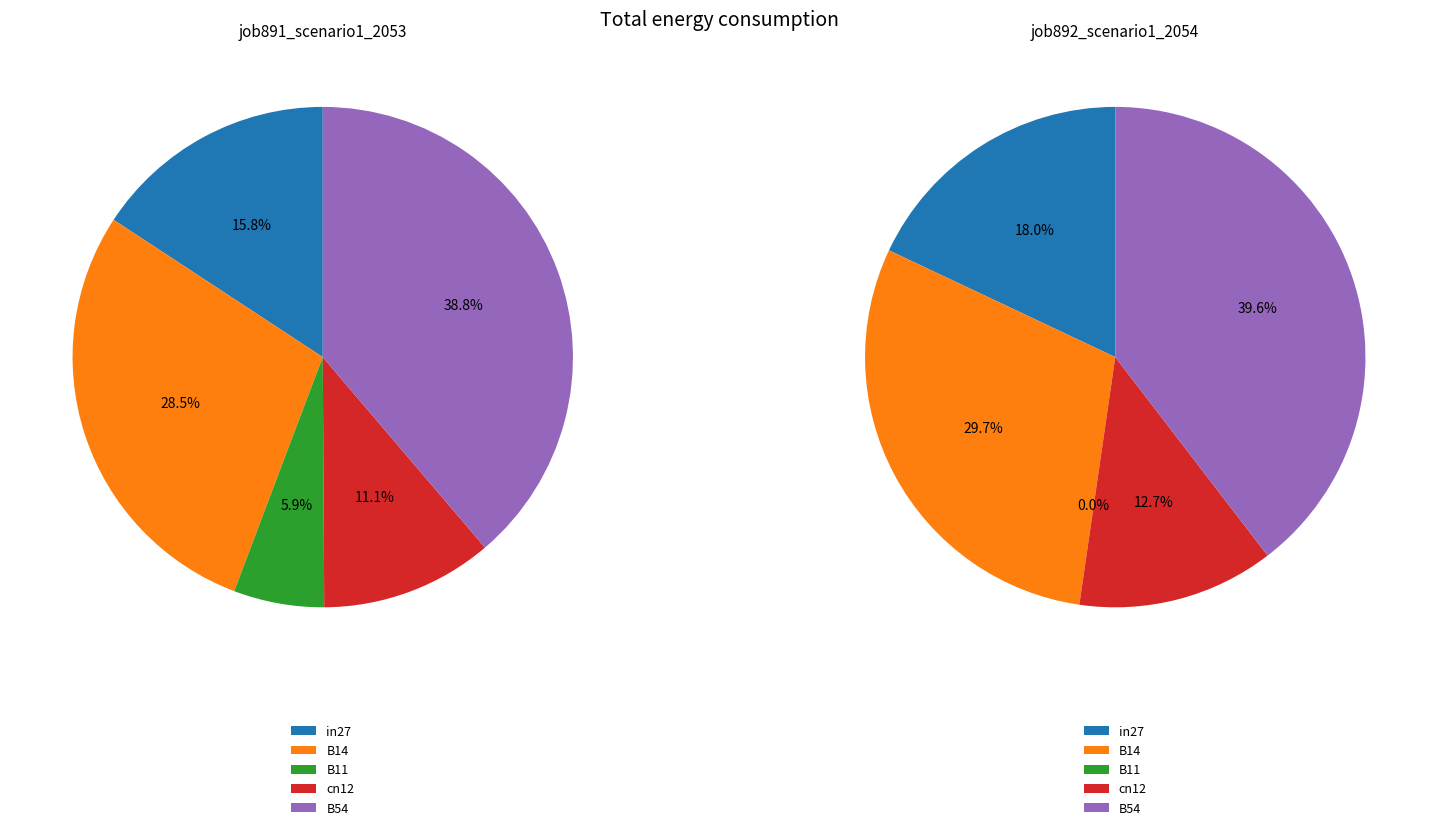

Which category has the biggest portion of the pie?

B54